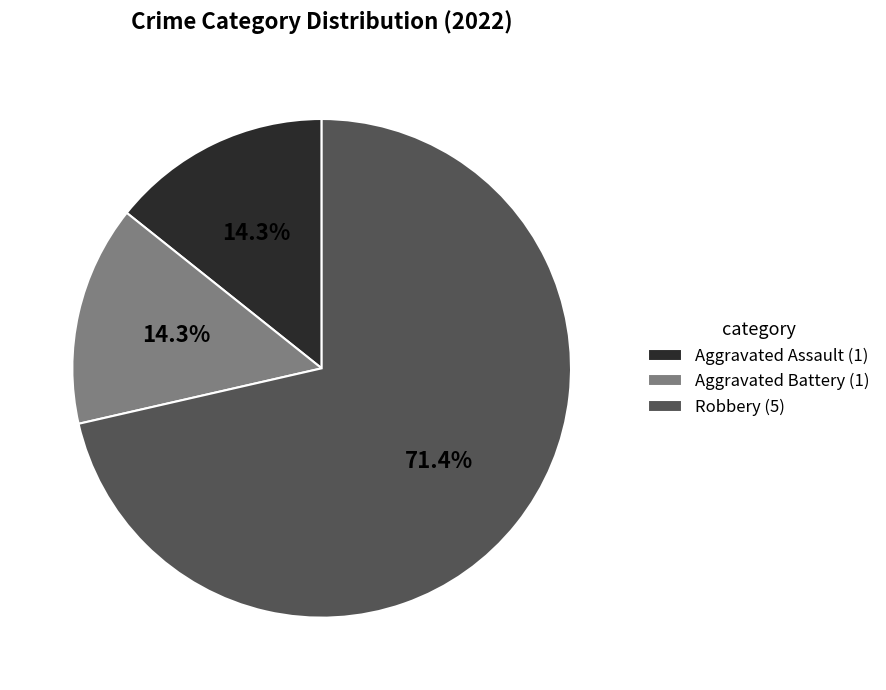

Does Aggravated Battery (1) represent more than half of the total?

No